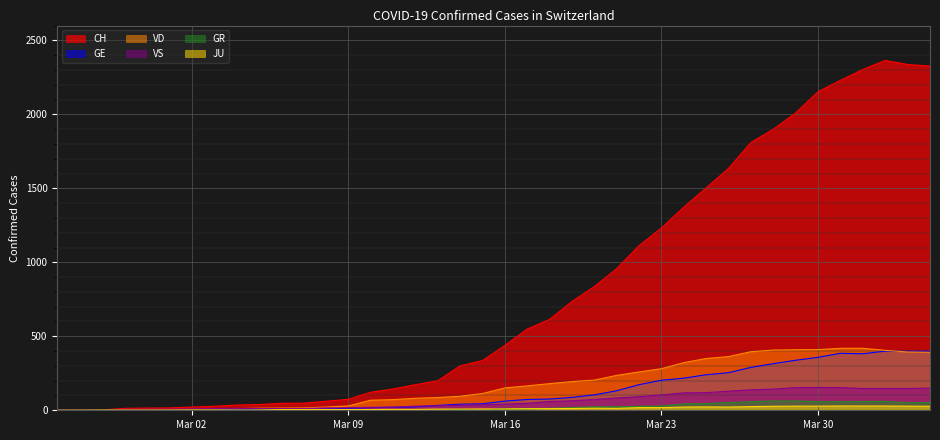

Which series has the largest total across all categories?

CH